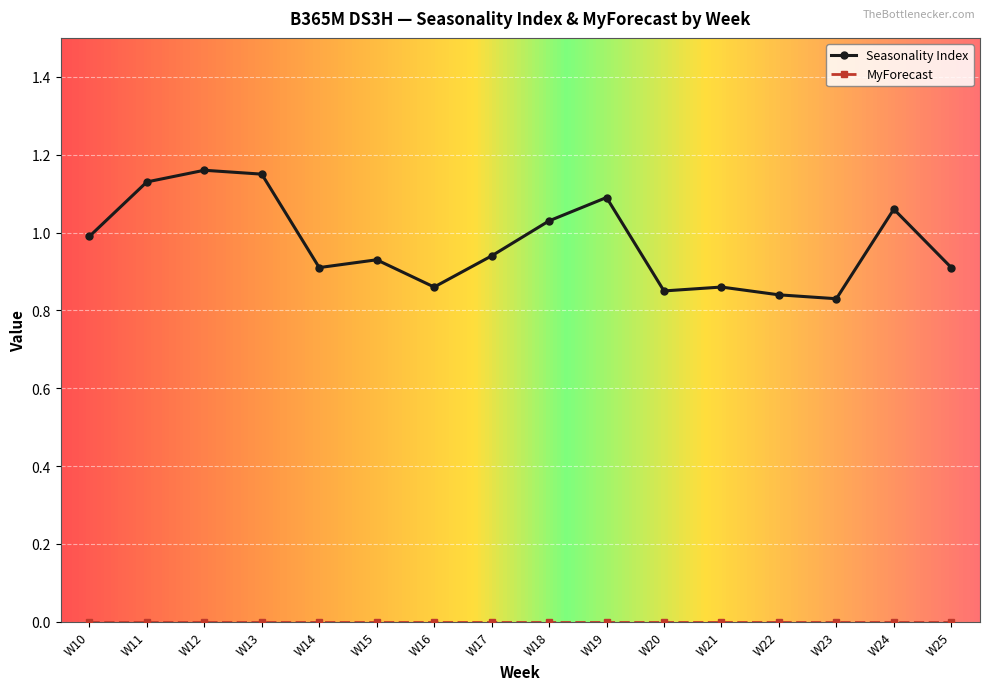

The Seasonality Index series shows 0.9 at W15. True or false?

True